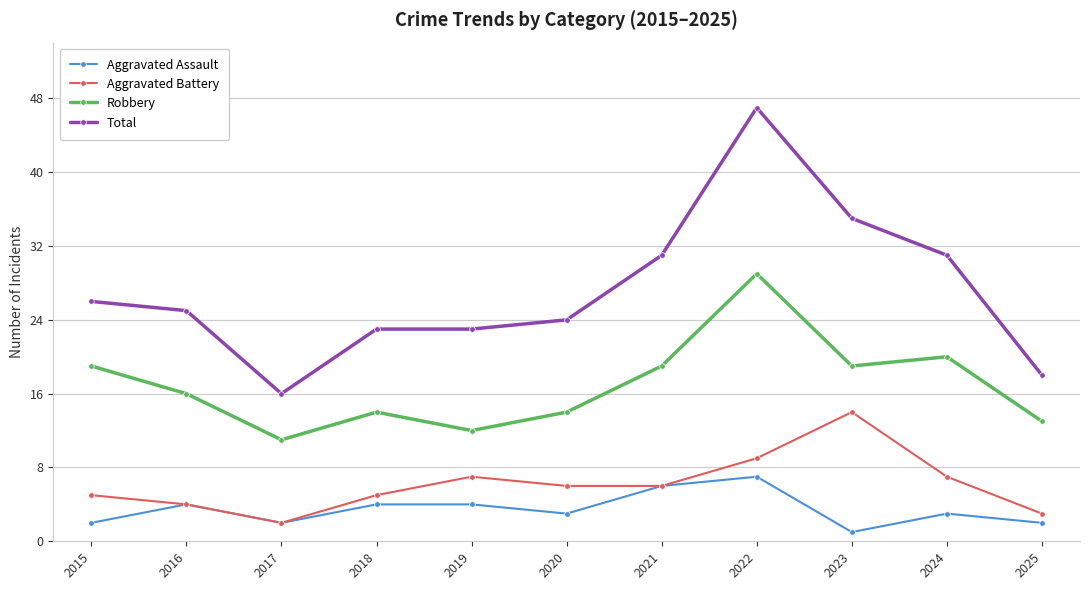

How many data points in Robbery are less than 16?

5